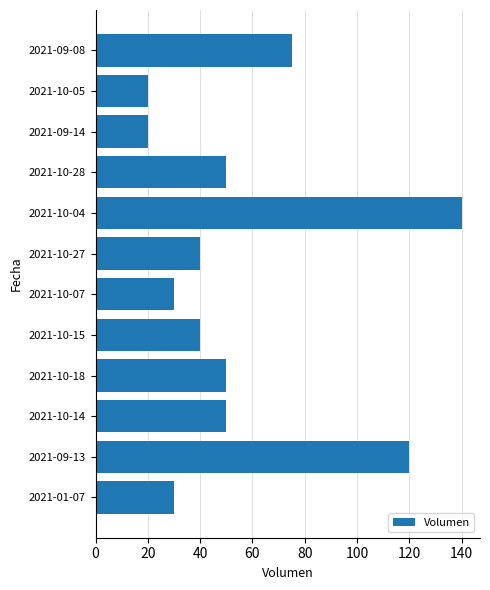

Reading top to bottom, extract all data points from this chart.

75	20	20	50	140	40	30	40	50	50	120	30